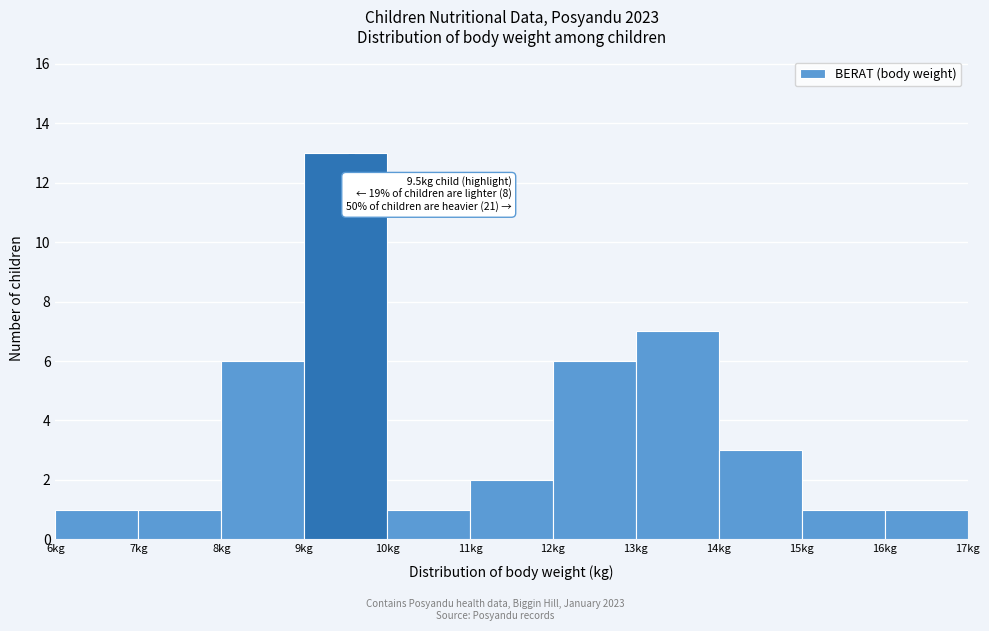

Over which range of the x-axis is the bar tallest?

9 to 10